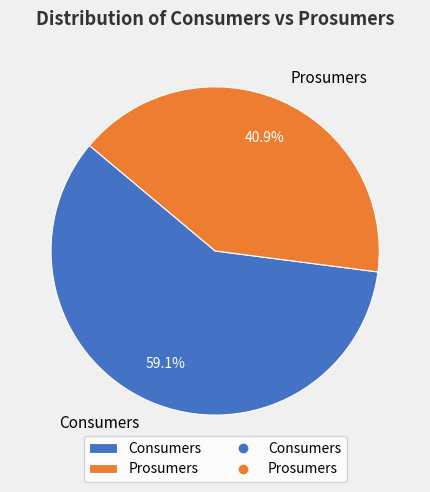

To the nearest percent, what portion does Consumers represent?

59%